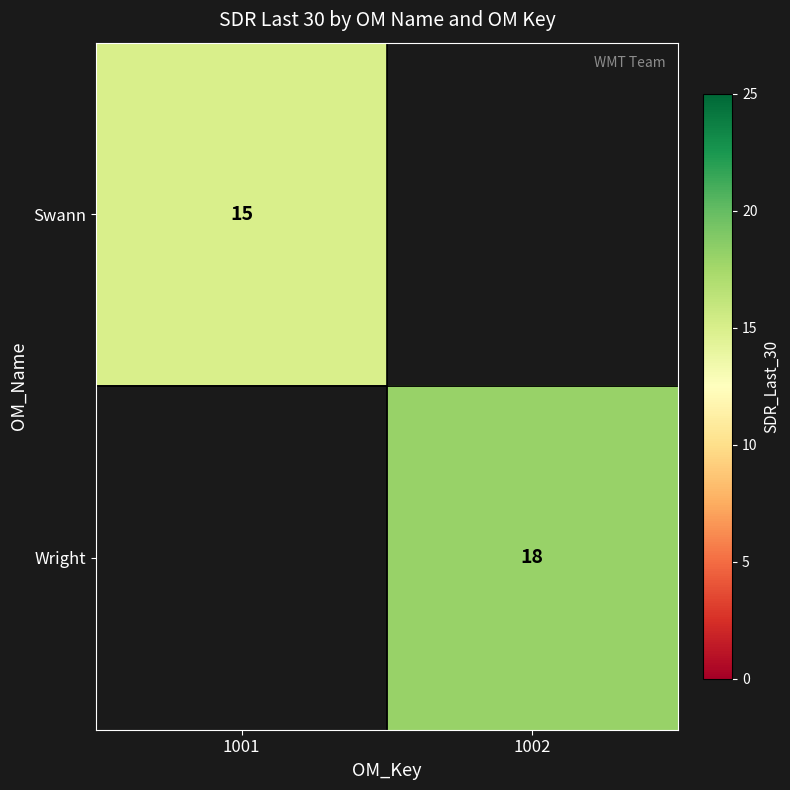

True or false: Wright has a value of 18 at 1002.

True